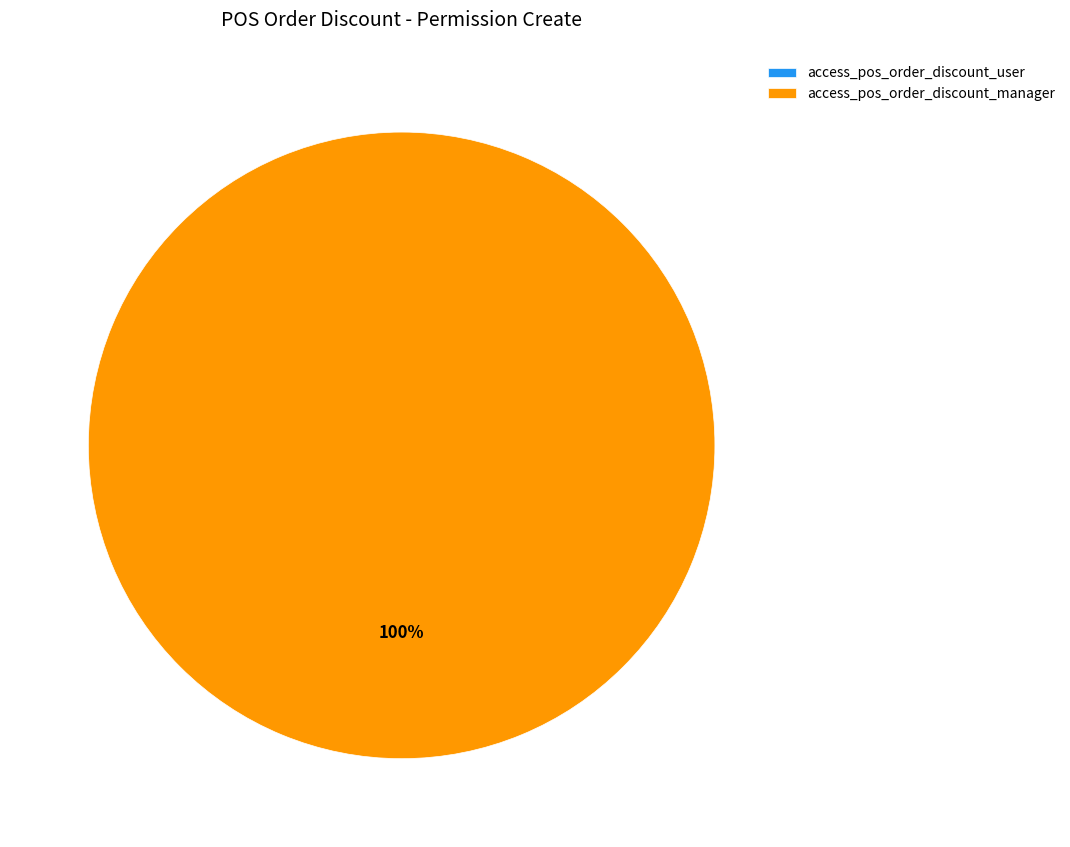

Count the number of slices in the pie.

2